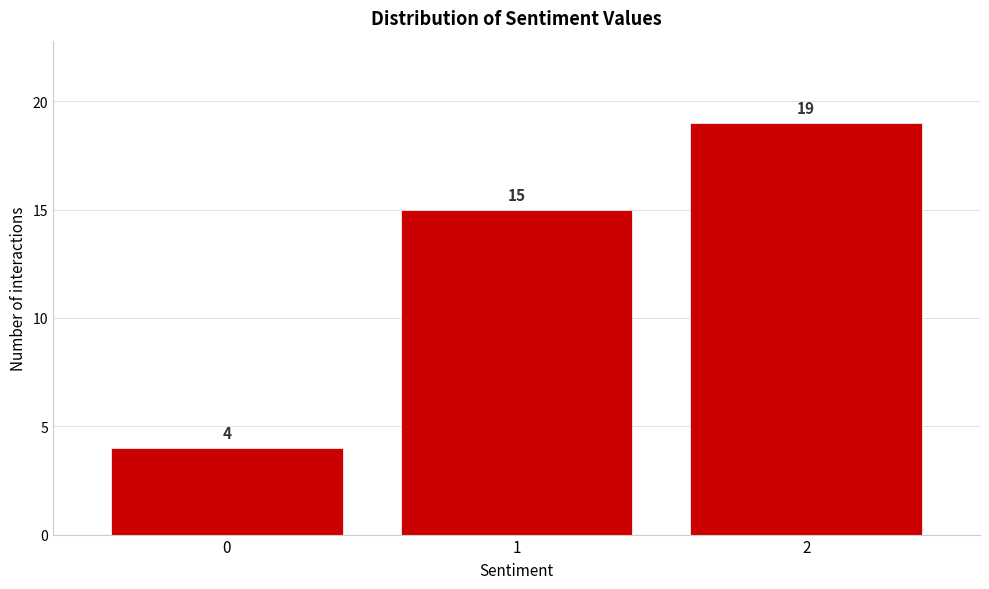

Reading left to right, extract all data points from this chart.

4	15	19